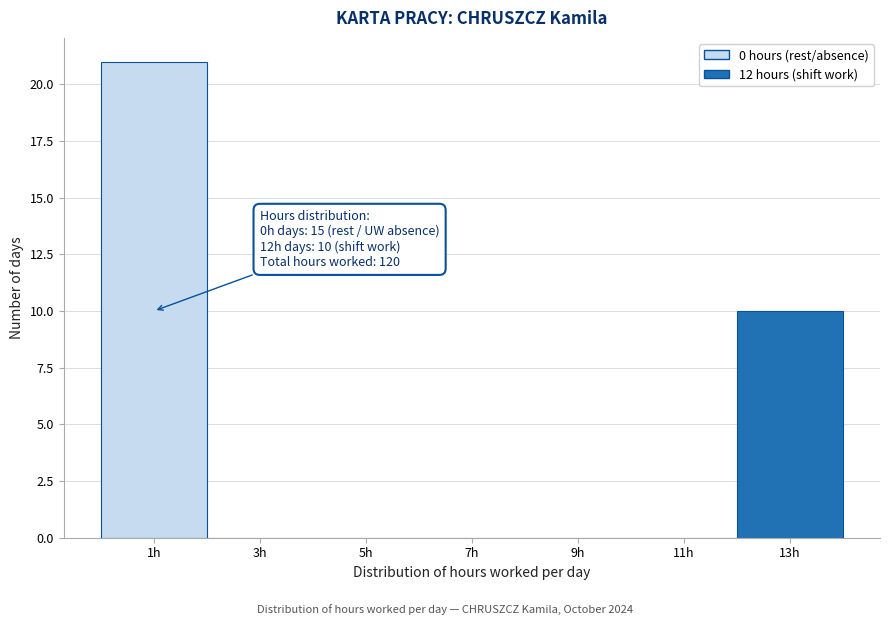

Which range on the x-axis has the tallest bar?

0 to 2